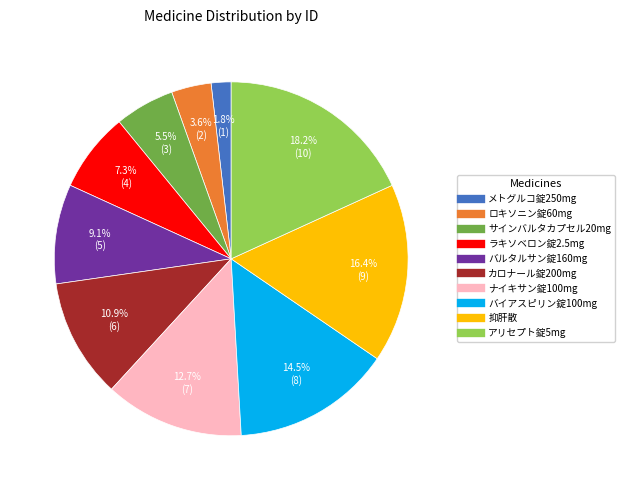

To the nearest percent, what is the average slice percentage?

10%